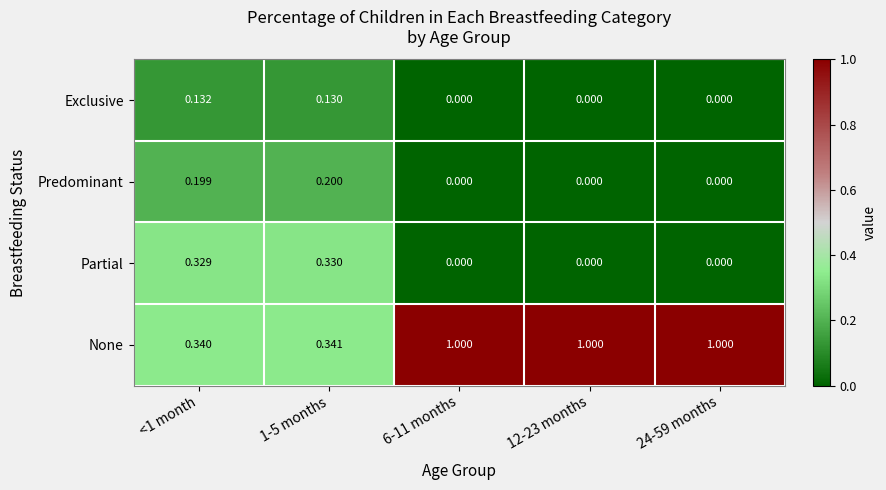

Which series has the widest spread of values?

None